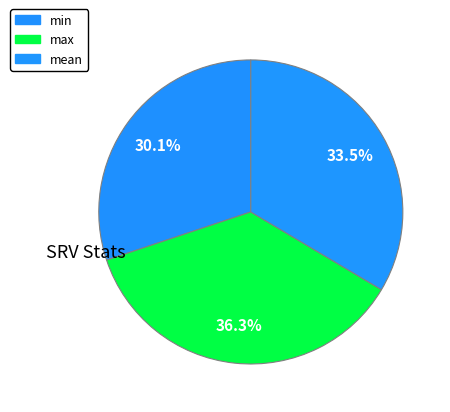

How many segments does this pie chart have?

3